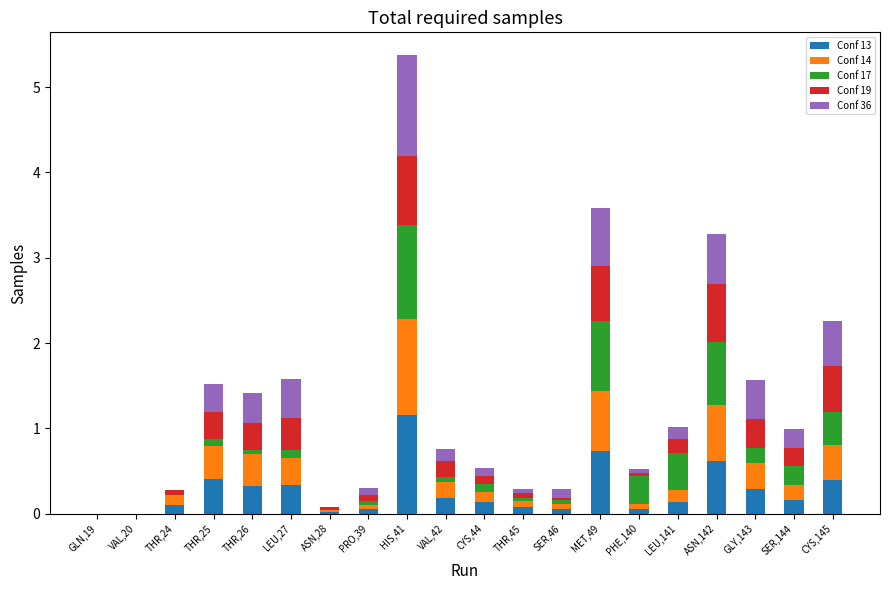

Count the number of data series in this chart.

5